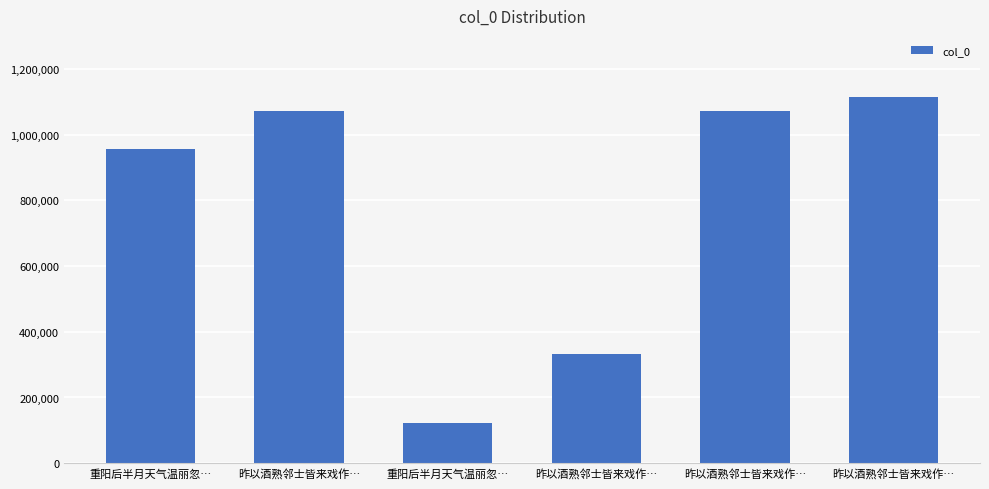

The chart shows a value of 1483818 at 重阳后半月天气温丽忽…. True or false?

False